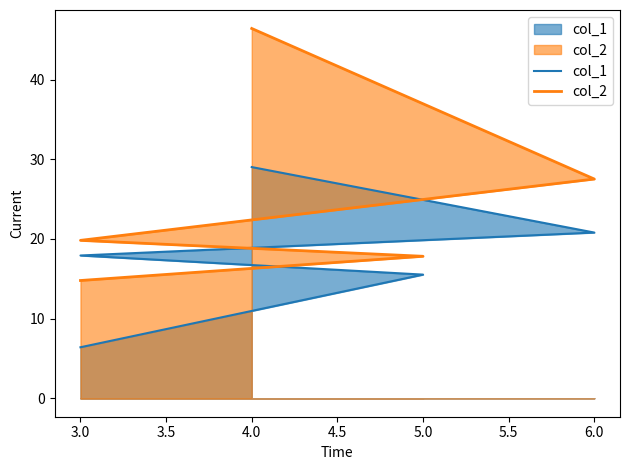

What are all the series names shown in the legend?

col_1, col_2